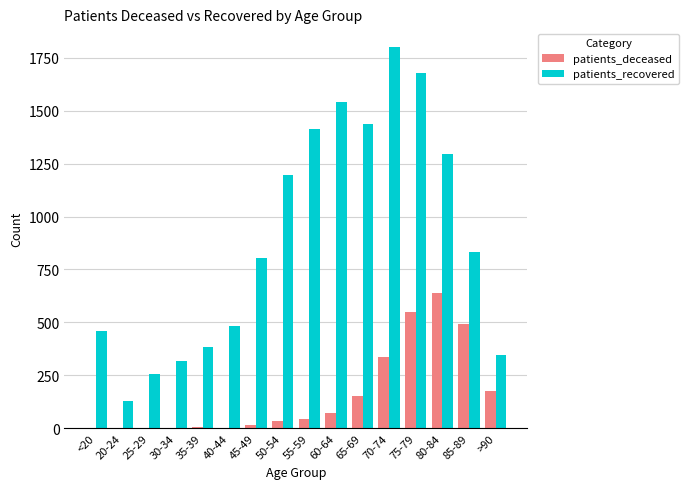

At which category is the sum across all series the highest?

75-79